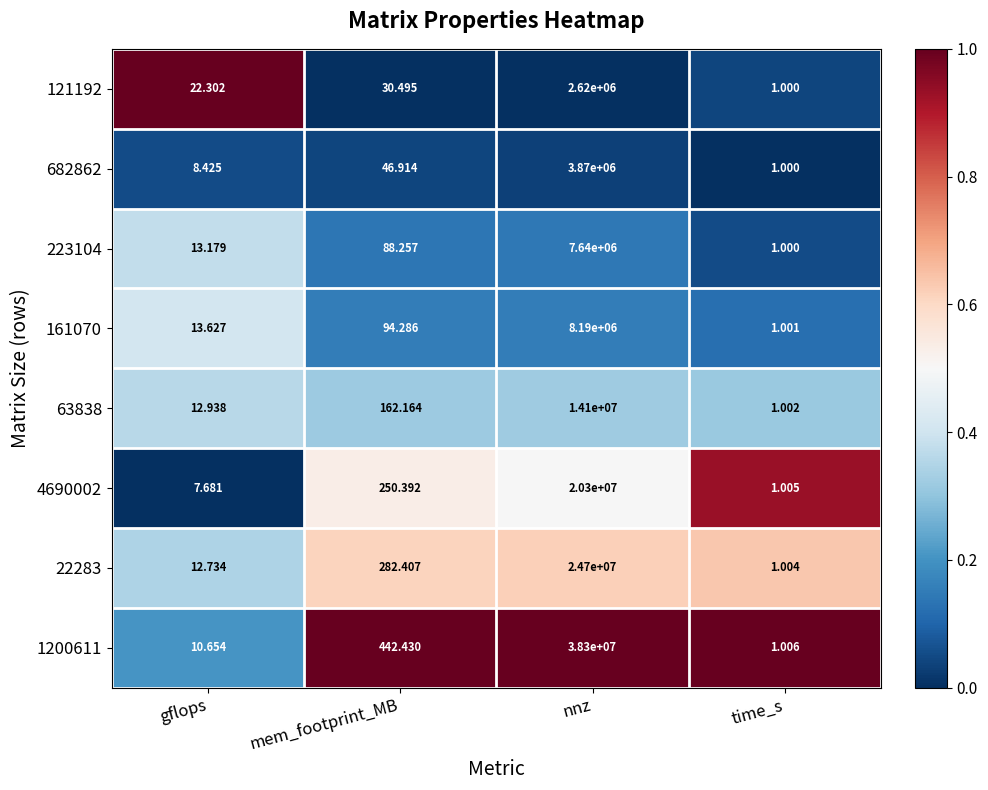

Which label corresponds to the largest value in the chart?

nnz